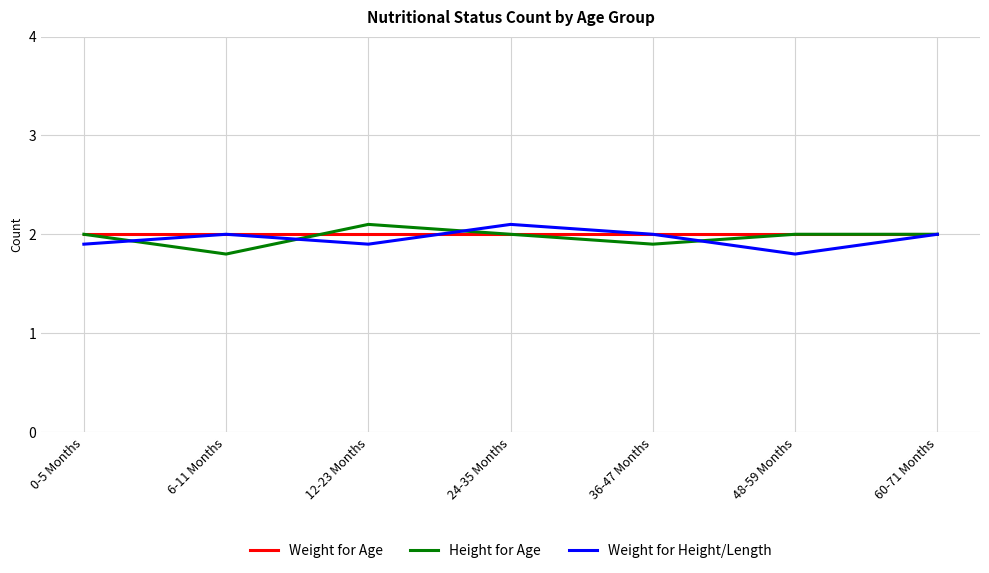

How many lines are shown in the chart?

3